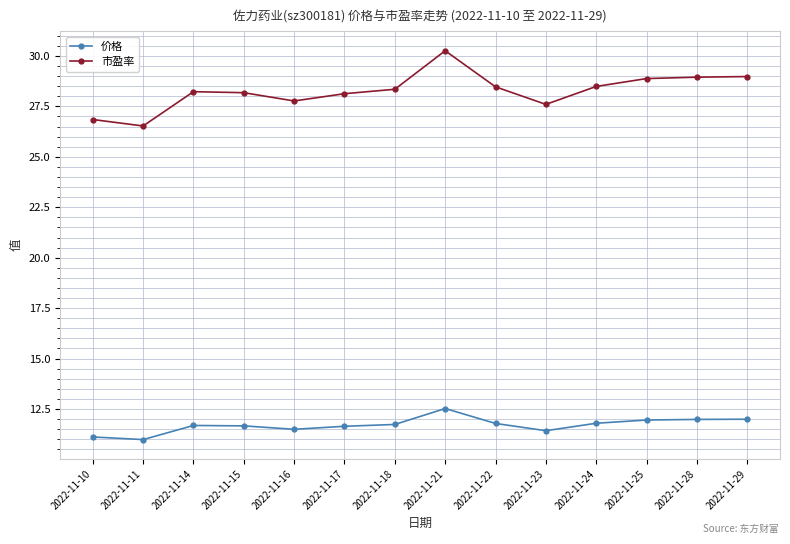

The value of 市盈率 at 2022-11-10 is 10.6. True or false?

False